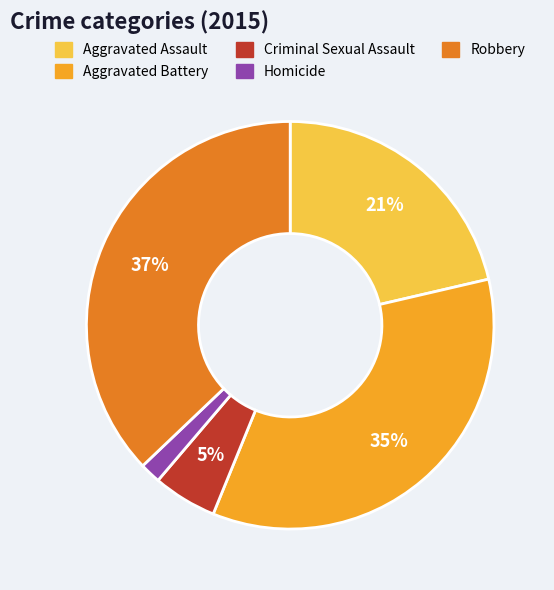

Combined, do Criminal Sexual Assault and Aggravated Assault account for over 50%?

No